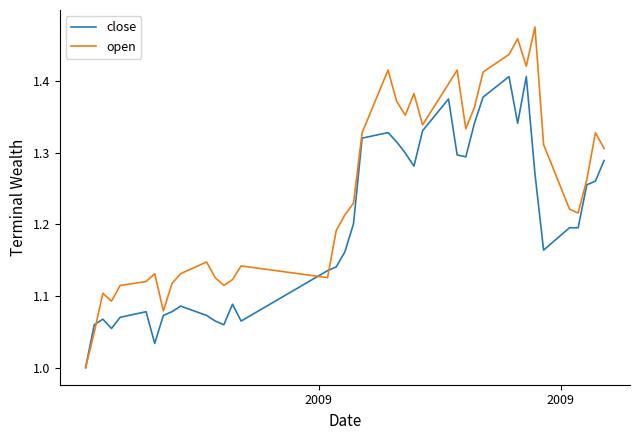

How many lines are shown in the chart?

2